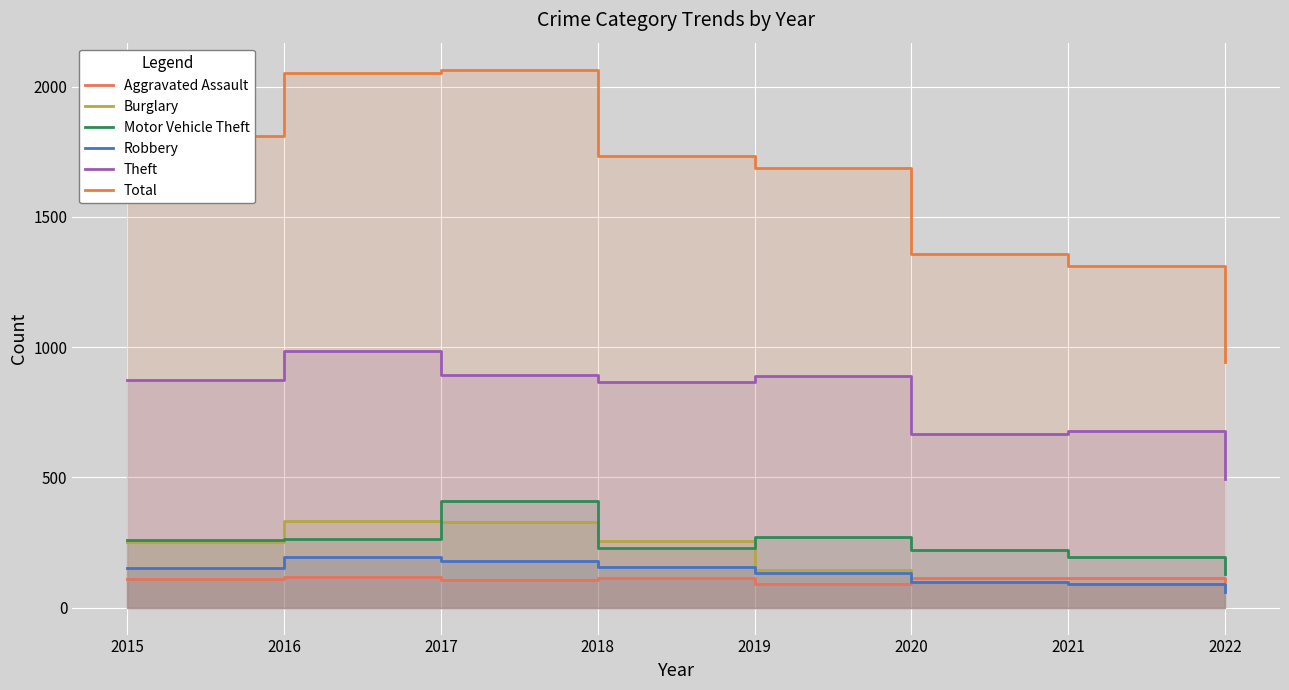

What is the difference between the Burglary values at 2018 and 2017?

72